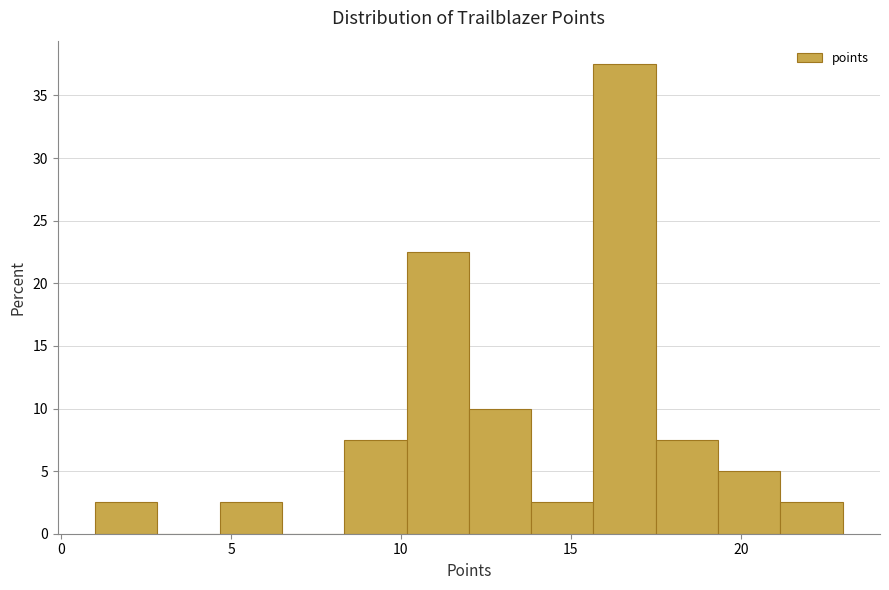

Around what value on the x-axis is the tallest bar? Give the approximate position of its centre, as read against the axis.

16.5